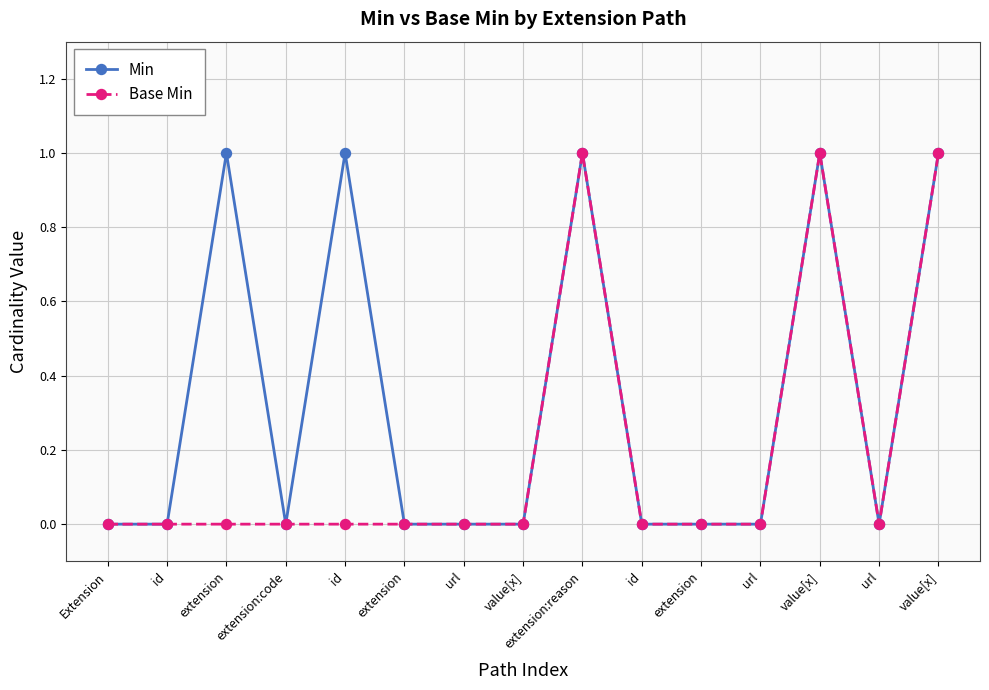

Does the chart have visible grid lines?

Yes